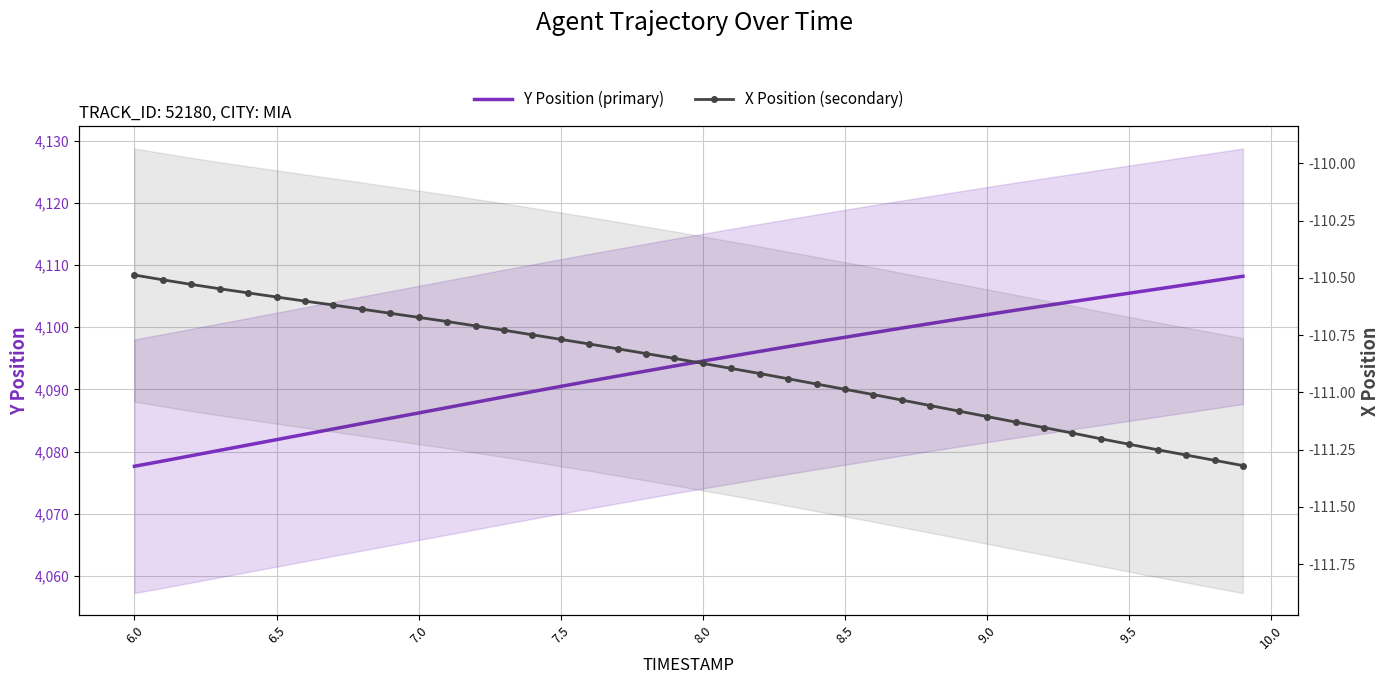

What is the greatest value displayed?

4108.2